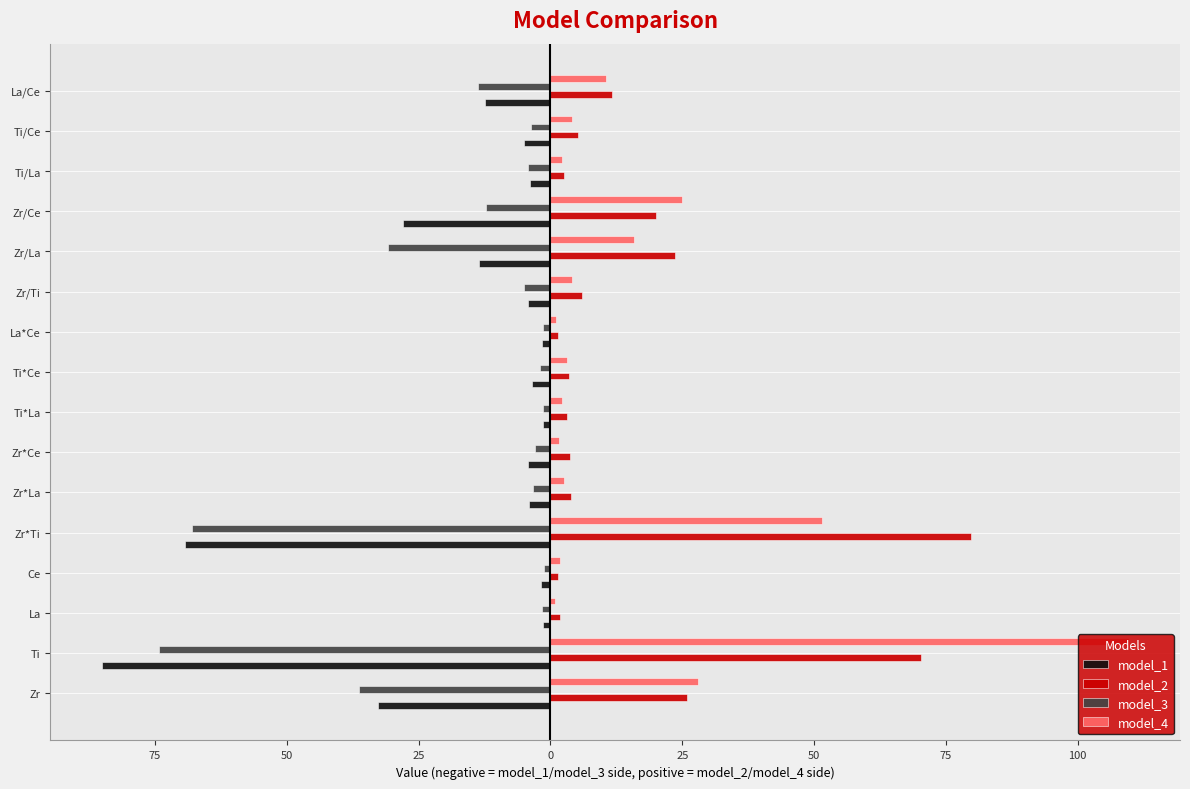

What are all the series names shown in the legend?

model_1, model_2, model_3, model_4